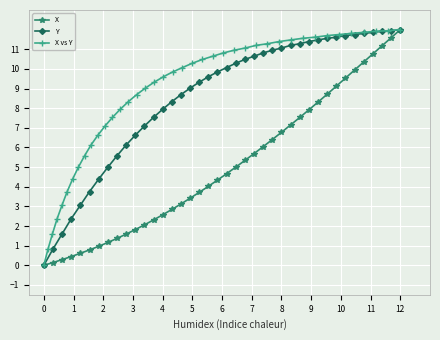

The X series shows -4.5 at 0. True or false?

False